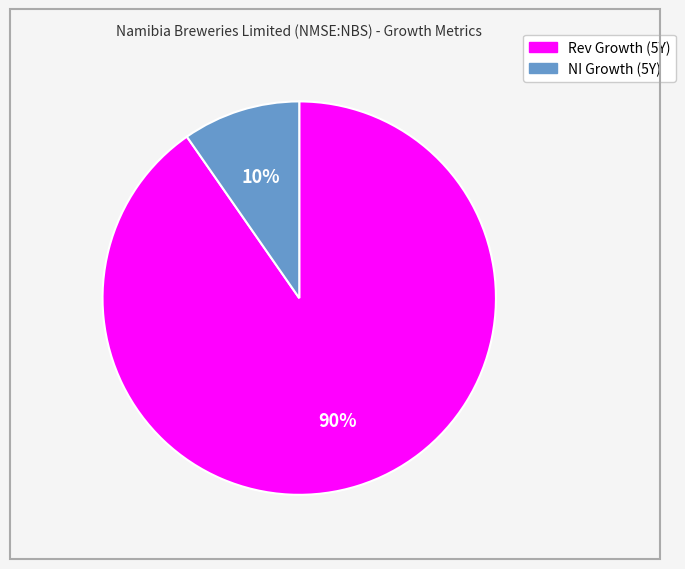

To the nearest percent, what is the average slice percentage?

50%